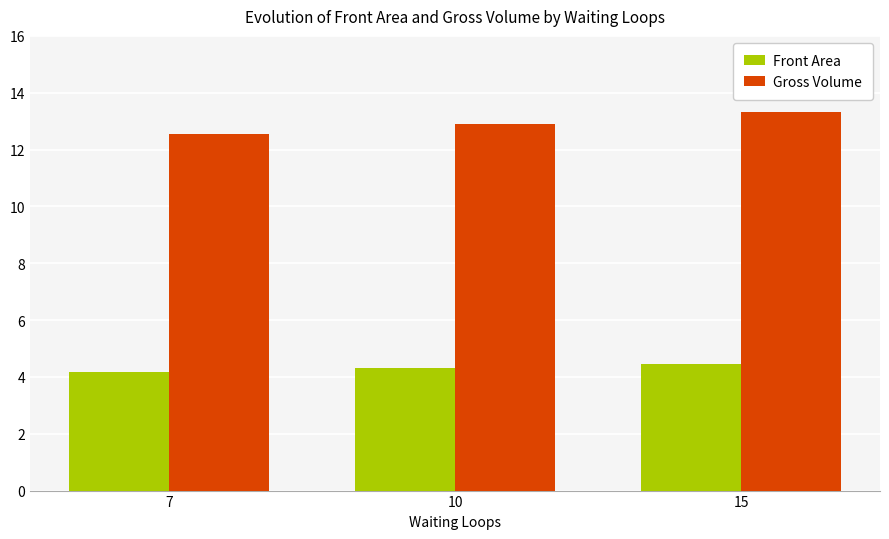

Which series has the largest total across all categories?

Gross Volume